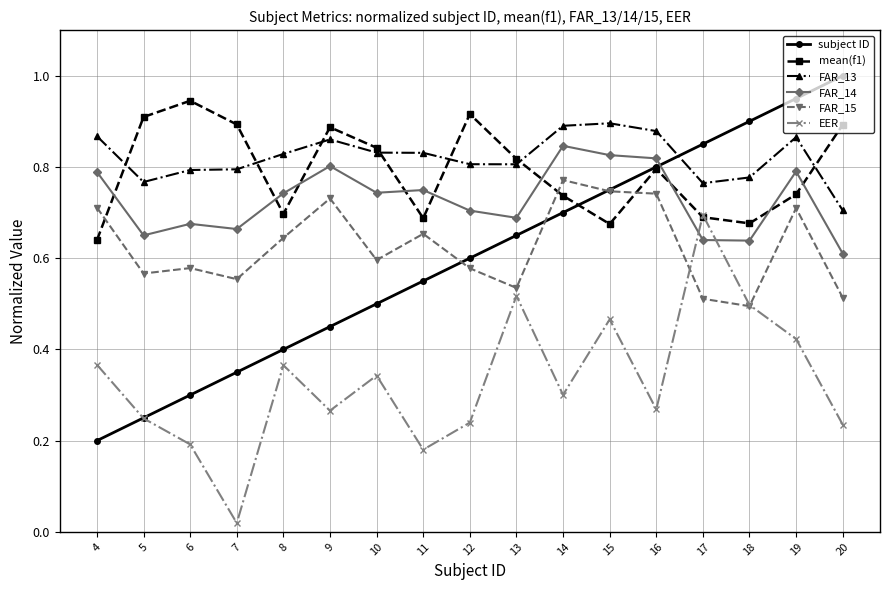

Which series has the largest range (max minus min)?

subject ID